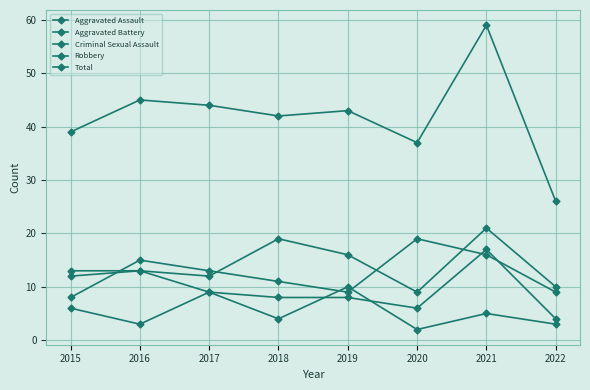

At which category does Total reach its first local valley?

2018